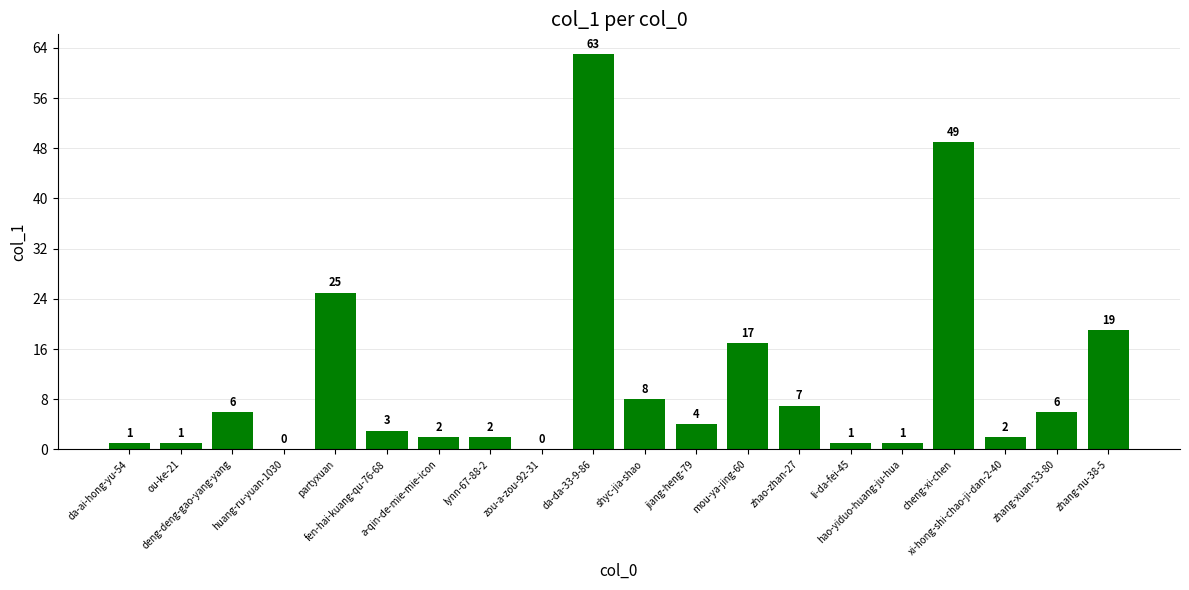

What value does the data have at li-da-fei-45?

1